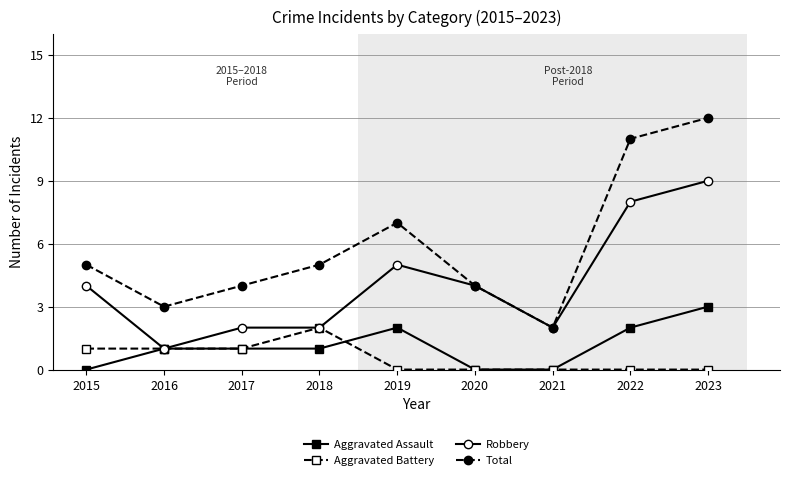

Is the value of Aggravated Assault at 2015 greater than the value of Robbery at 2015?

No